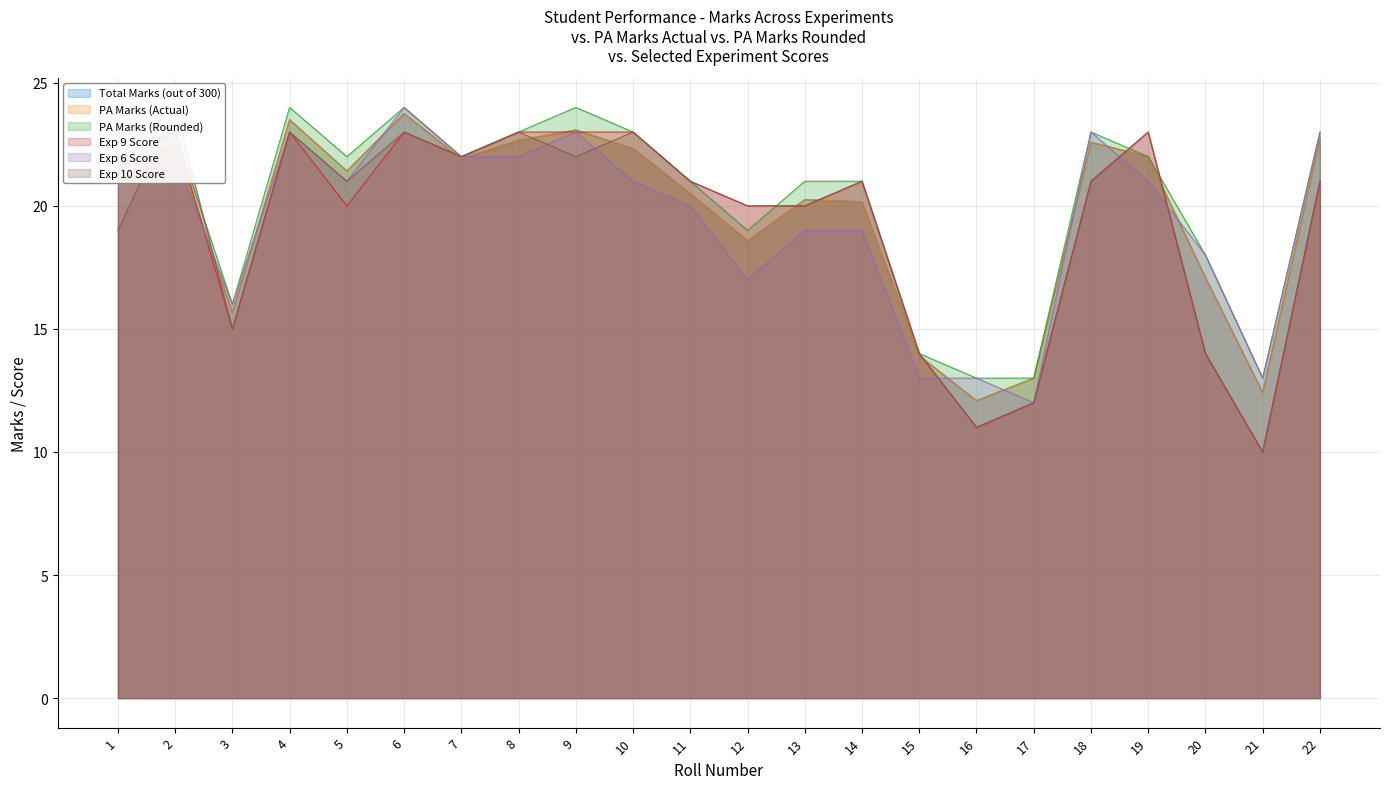

How many data points does each series have?

22